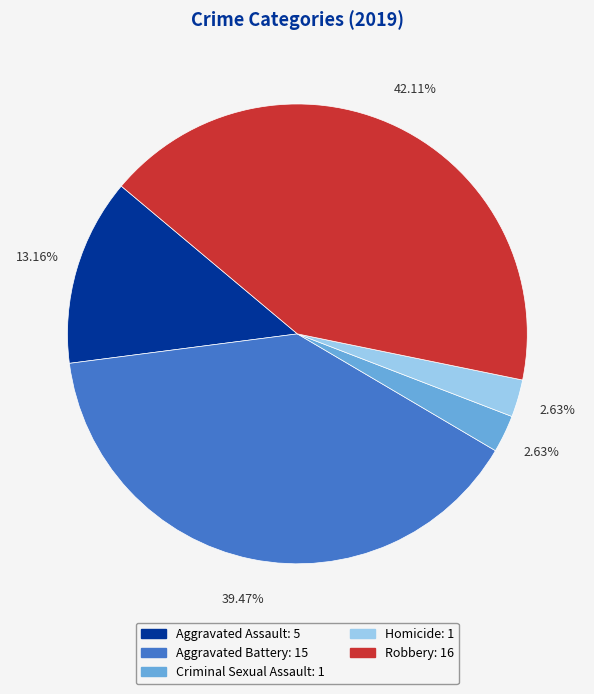

To the nearest percent, what is the difference between the largest and smallest slice percentages?

39%